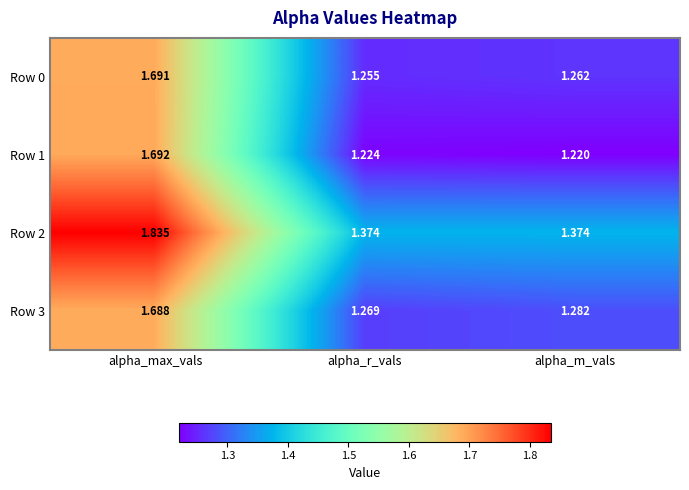

Rank the categories by Row 3 value from highest to lowest.

alpha_max_vals, alpha_m_vals, alpha_r_vals